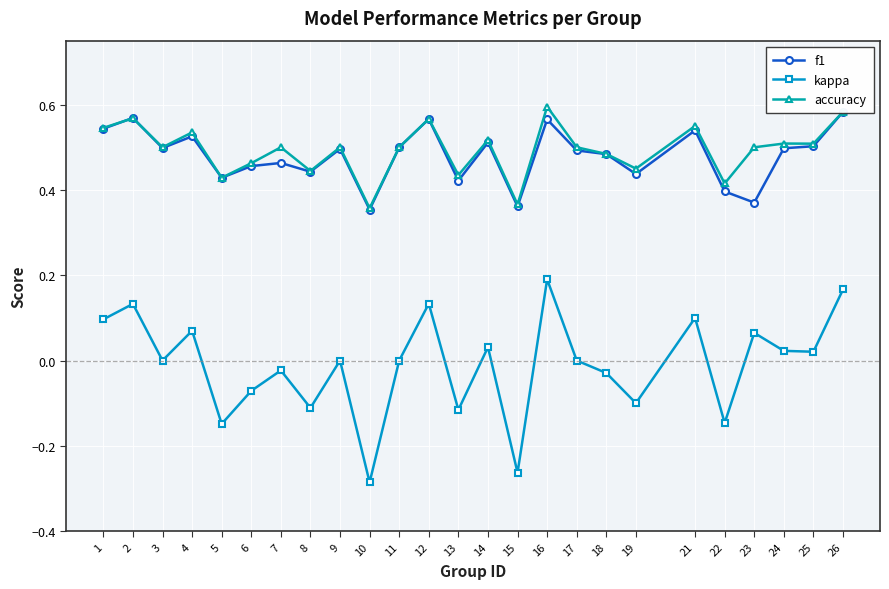

Which series has the widest spread of values?

kappa